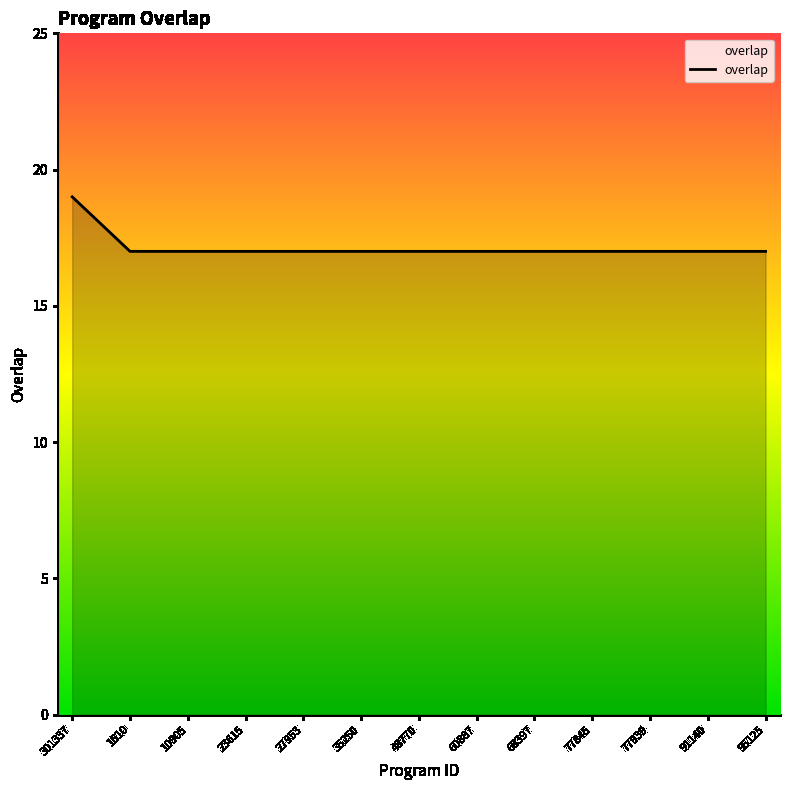

Does the chart display data point markers on the line(s)?

No